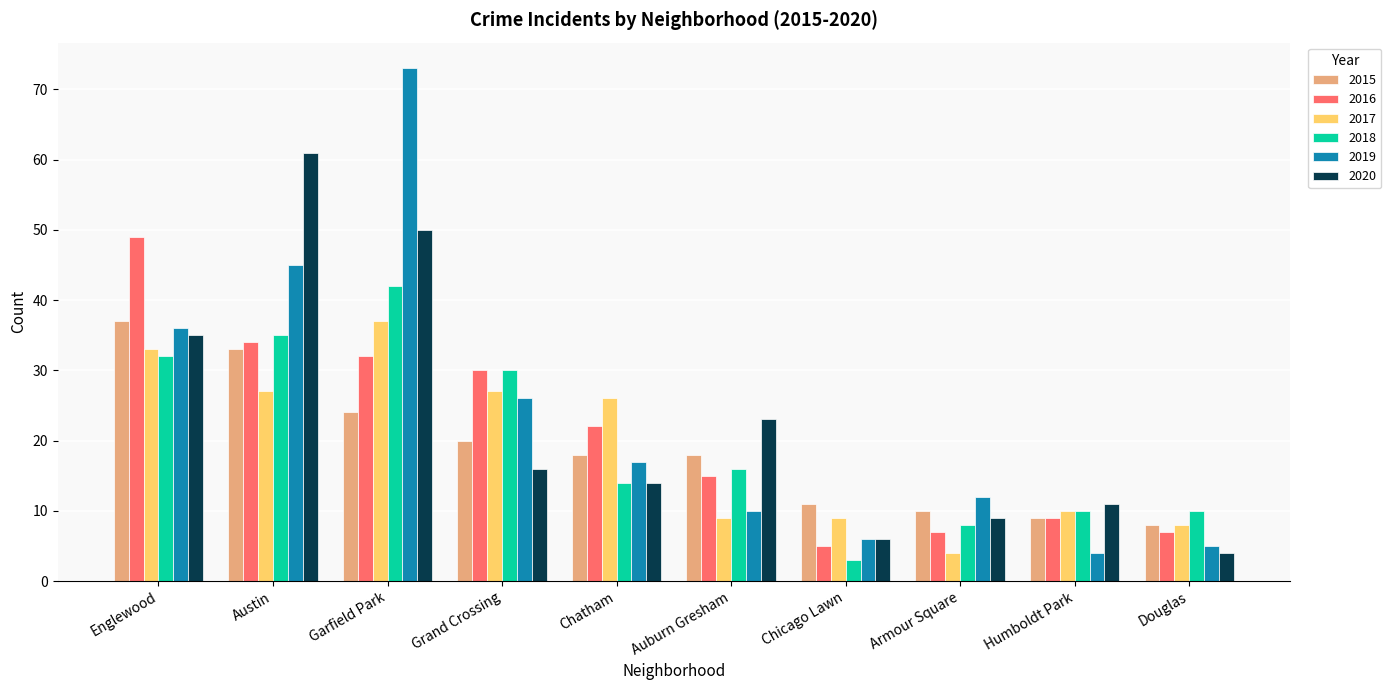

What value does the 2015 series have at Austin, to the nearest 10?

30